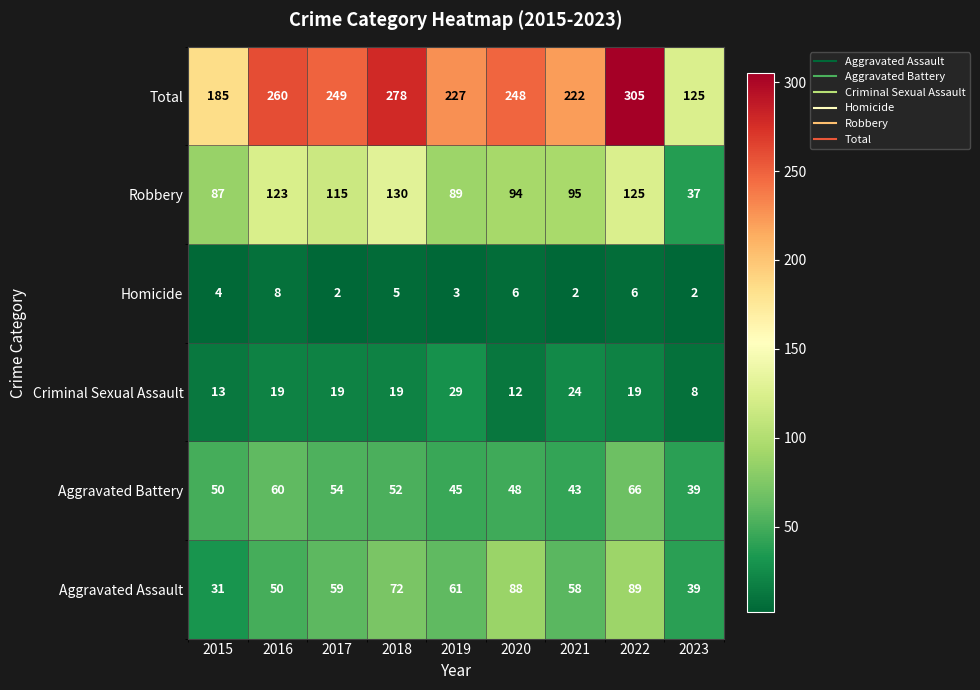

What is the difference between the maximum and minimum values in the Total series?

180